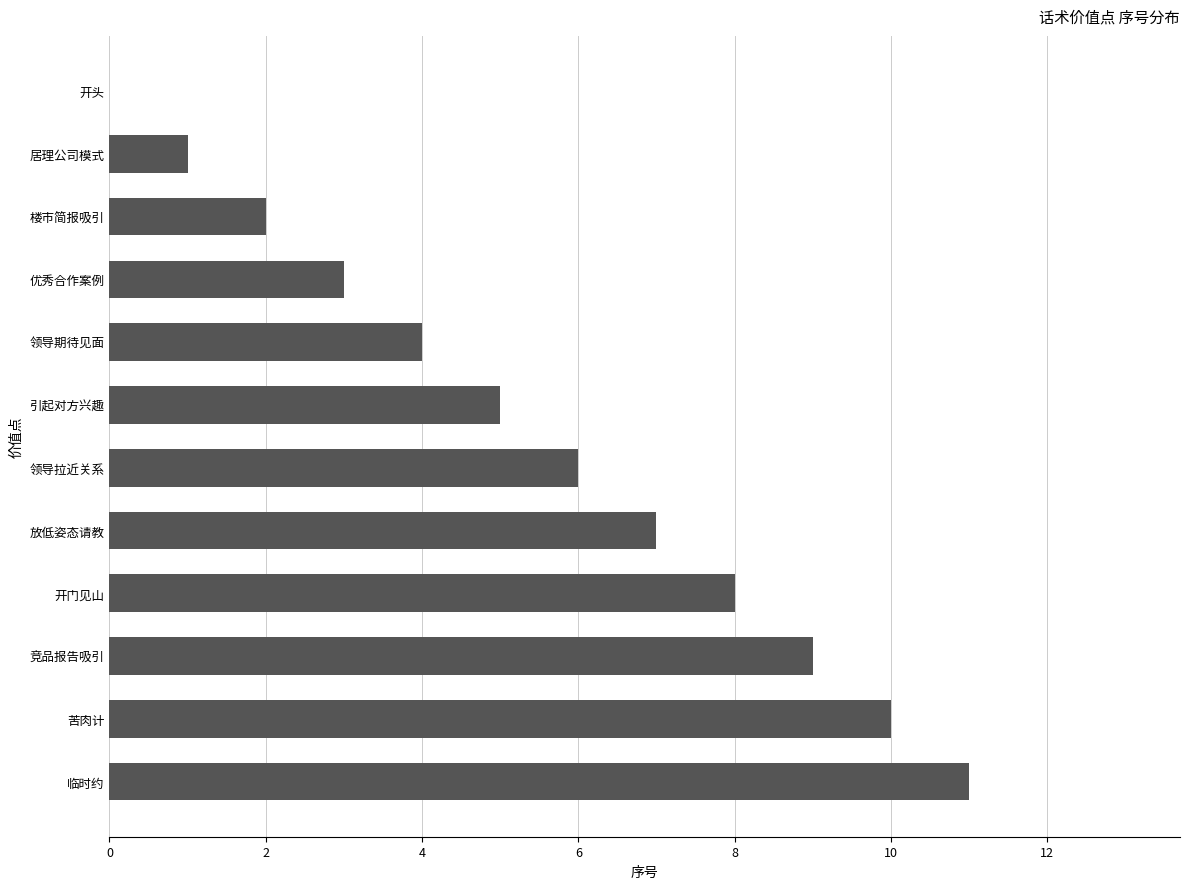

What is the change in value from 楼市简报吸引 to 竞品报告吸引?

+7